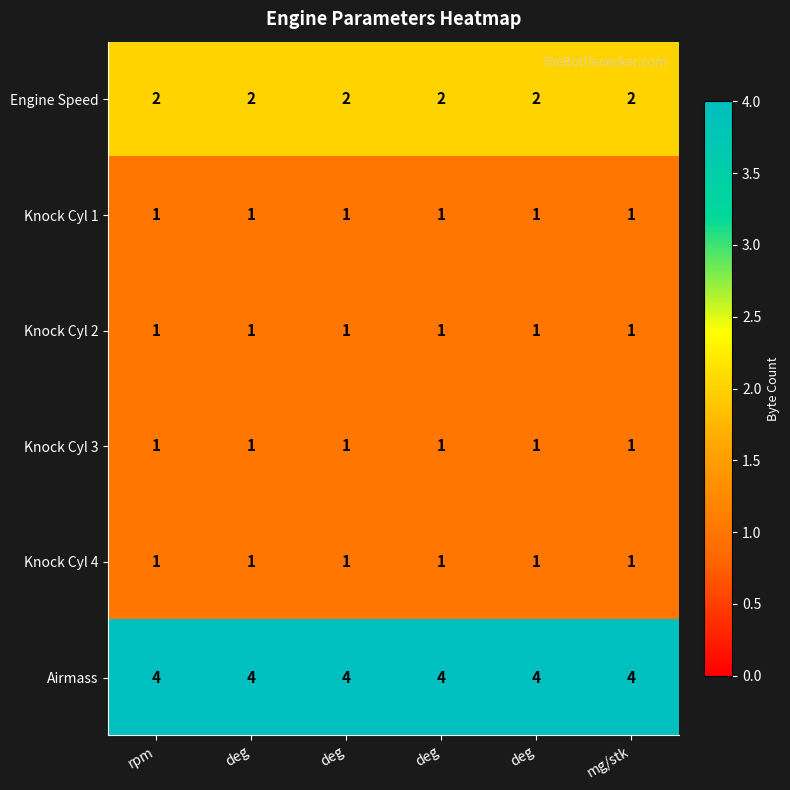

Reading left to right, list all the values displayed in this chart.

Engine Speed: rpm=2	deg=2	deg=2	deg=2	deg=2	mg/stk=2
Knock Cyl 1: rpm=1	deg=1	deg=1	deg=1	deg=1	mg/stk=1
Knock Cyl 2: rpm=1	deg=1	deg=1	deg=1	deg=1	mg/stk=1
Knock Cyl 3: rpm=1	deg=1	deg=1	deg=1	deg=1	mg/stk=1
Knock Cyl 4: rpm=1	deg=1	deg=1	deg=1	deg=1	mg/stk=1
Airmass: rpm=4	deg=4	deg=4	deg=4	deg=4	mg/stk=4